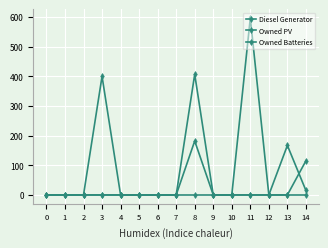

True or false: Owned Batteries and Owned PV cross at least once.

False